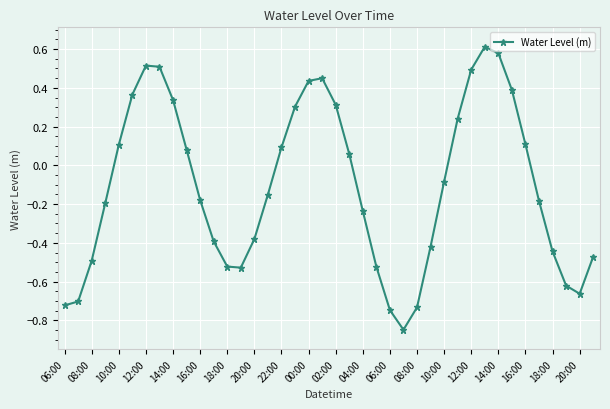

How many lines are shown in the chart?

1